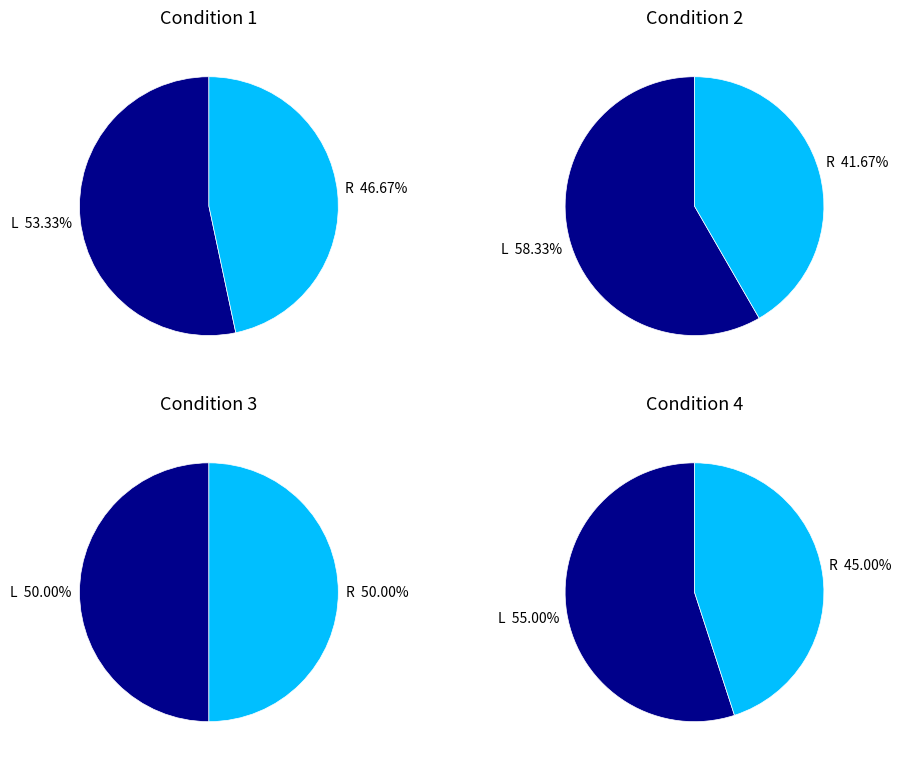

How many segments does this pie chart have?

2